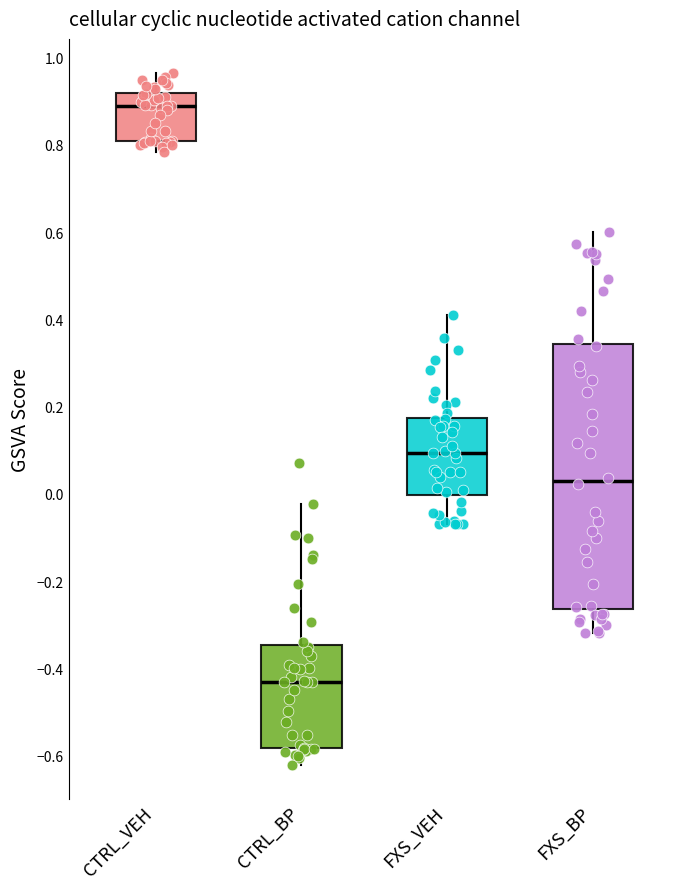

Reading left to right, transcribe this box plot: for each box, give where its median line is, the range the box spans, and where its two whiskers end, as read against the y-axis. The values are not printed on the chart, so give them approximately, as read against the axis.

CTRL_VEH: median 0.90, box 0.82 to 0.92, whiskers 0.78 to 0.96
CTRL_BP: median -0.44, box -0.58 to -0.34, whiskers -0.62 to -0.02
FXS_VEH: median 0.10, box 0.00 to 0.18, whiskers -0.06 to 0.40
FXS_BP: median 0.02, box -0.26 to 0.34, whiskers -0.32 to 0.60